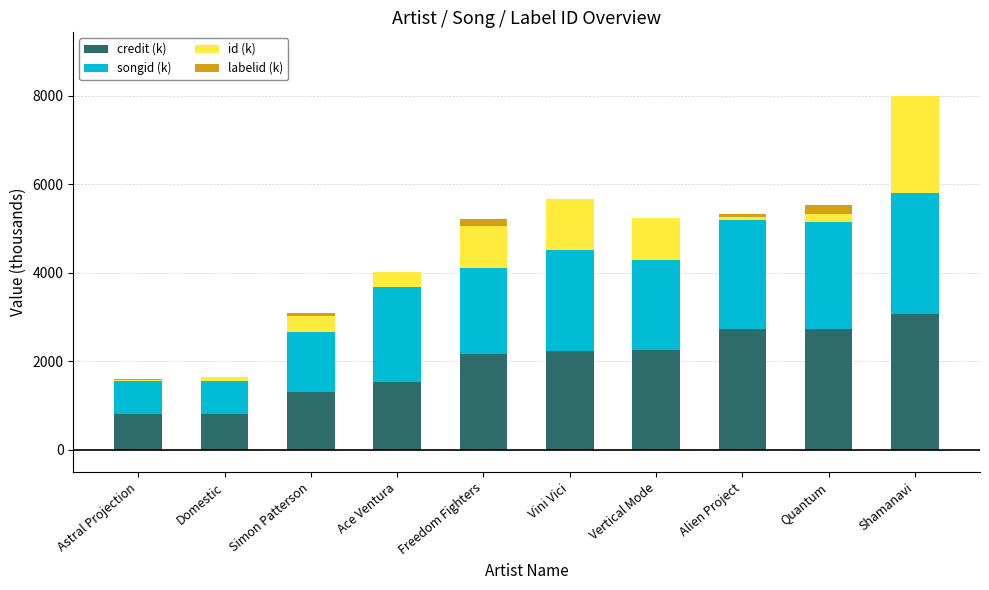

At which label does credit (k) reach its peak?

Shamanavi